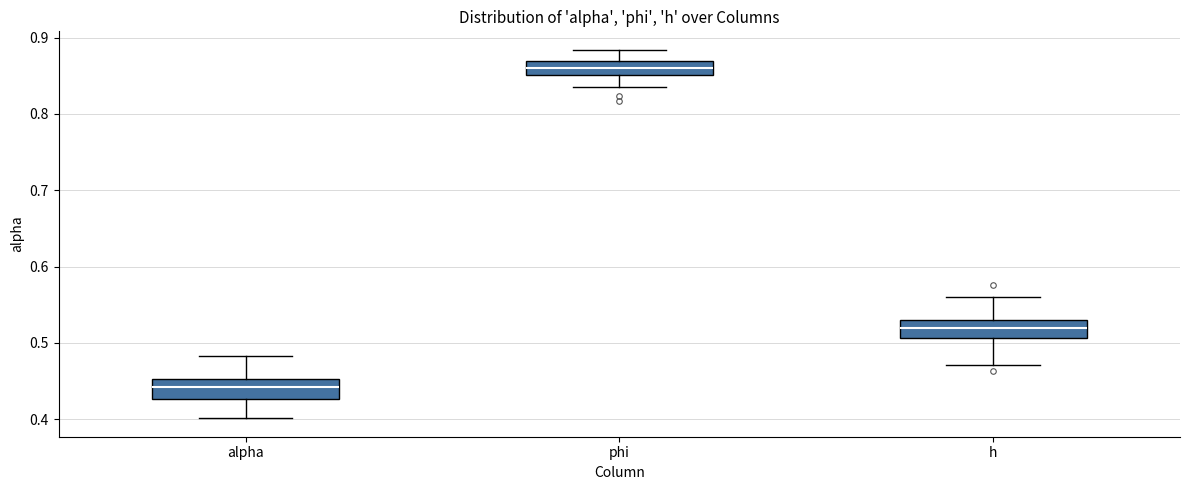

Which box's median line is the lowest?

alpha